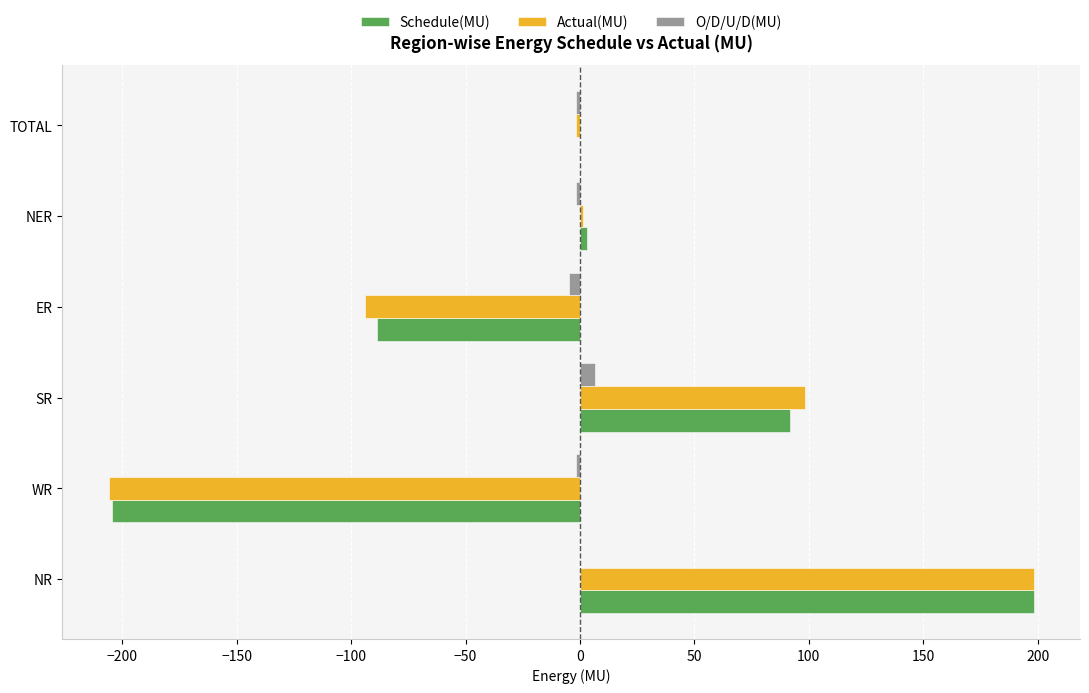

At which category is the sum across all series the highest?

NR